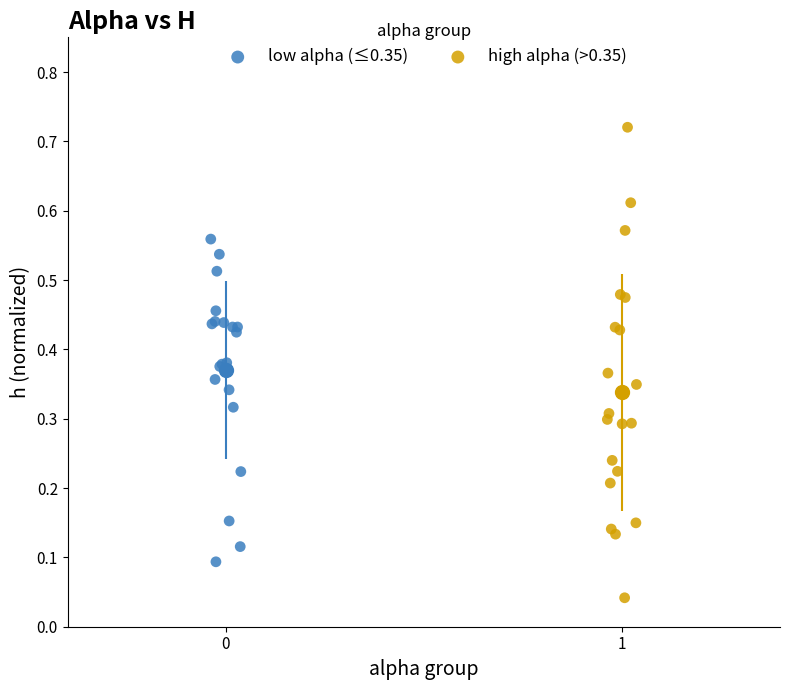

Which series contains the lowest Y value?

high alpha (>0.35)